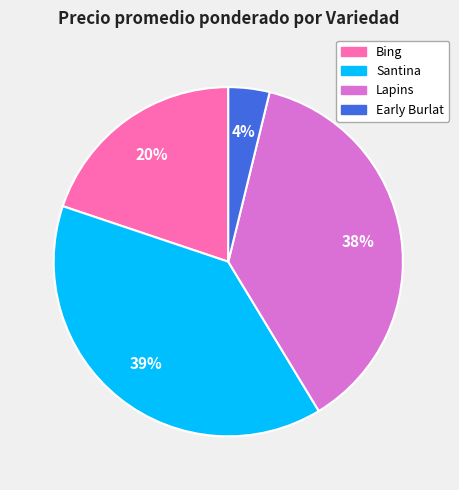

Is there any slice that represents more than half of the pie?

No